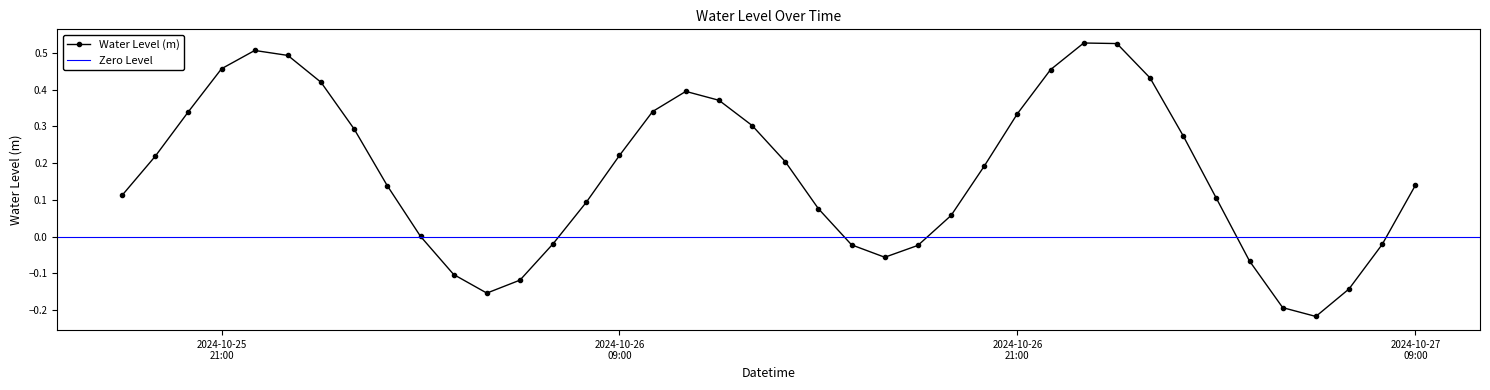

Is it true that the value at 2024-10-25 19:00:00 is 0.2?

True